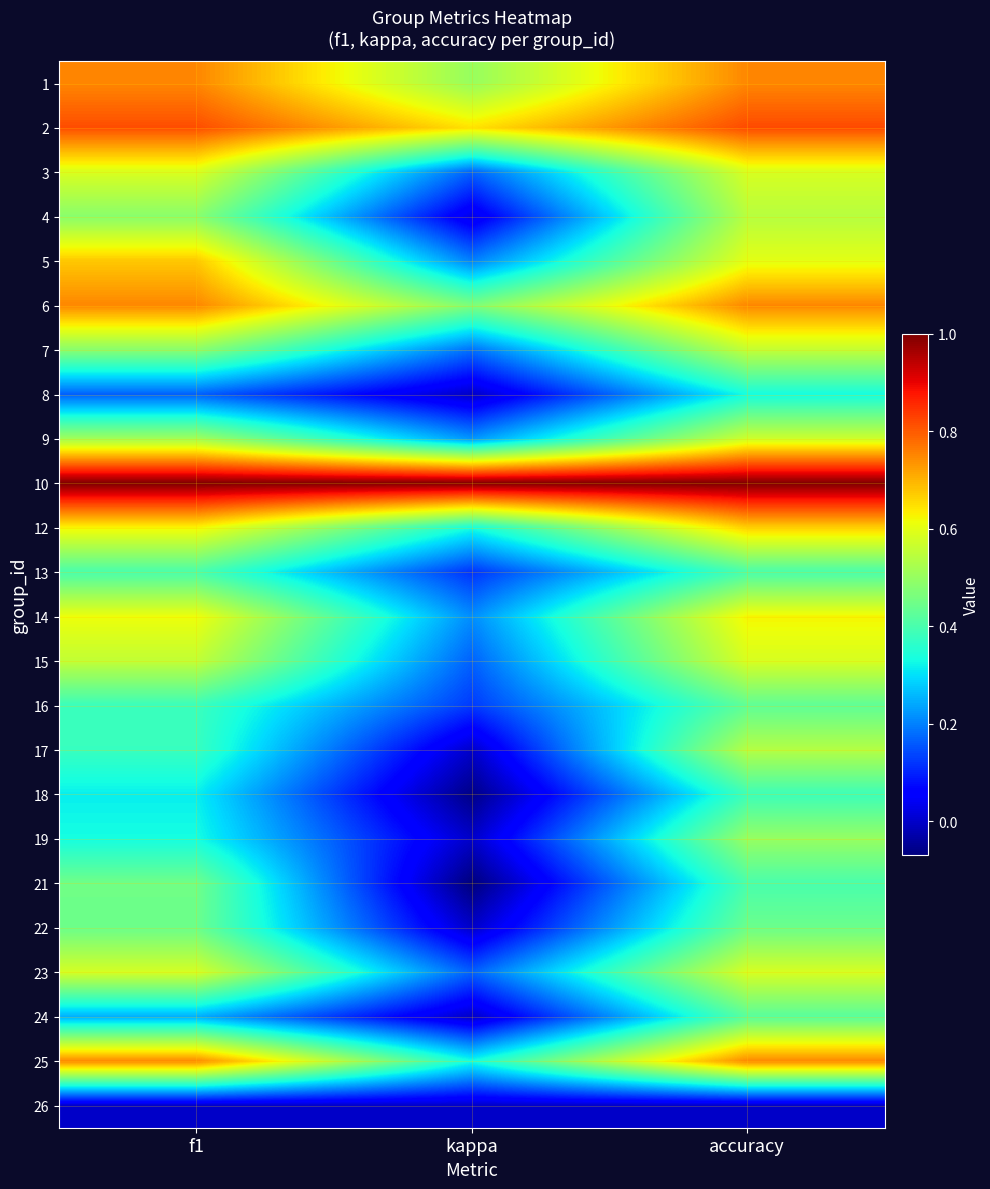

What is the total value across all series at accuracy?

13.2